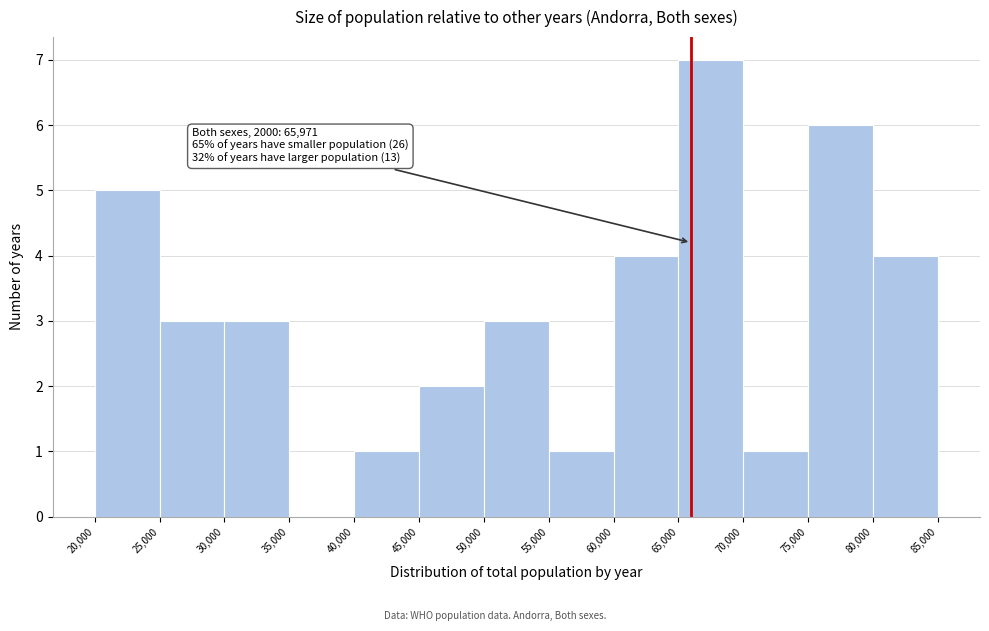

Over which range of the x-axis is the bar tallest?

65,000 to 70,000